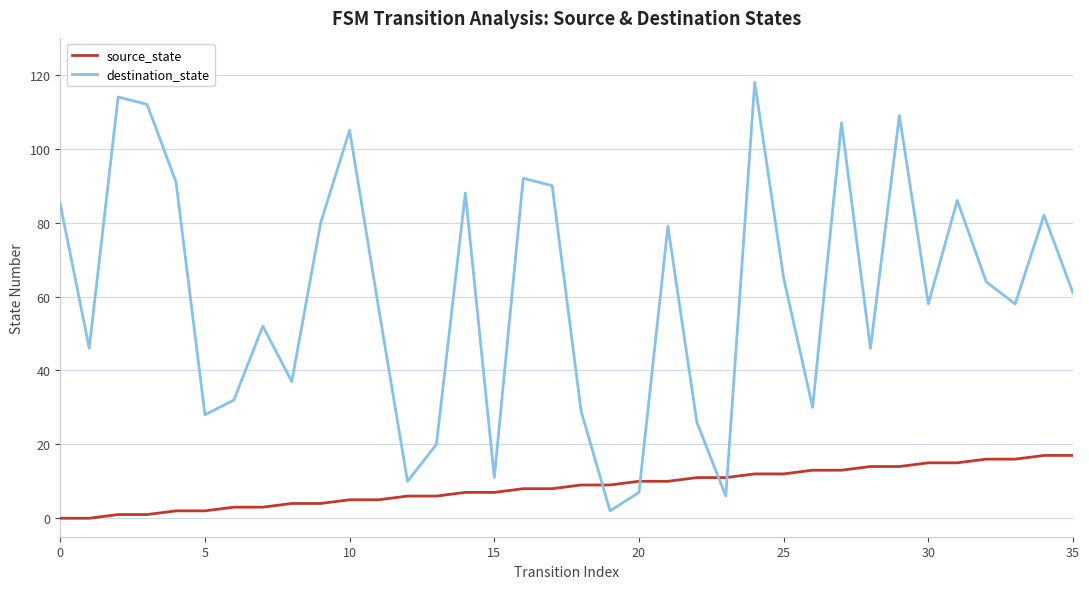

Which series has the largest total across all categories?

destination_state